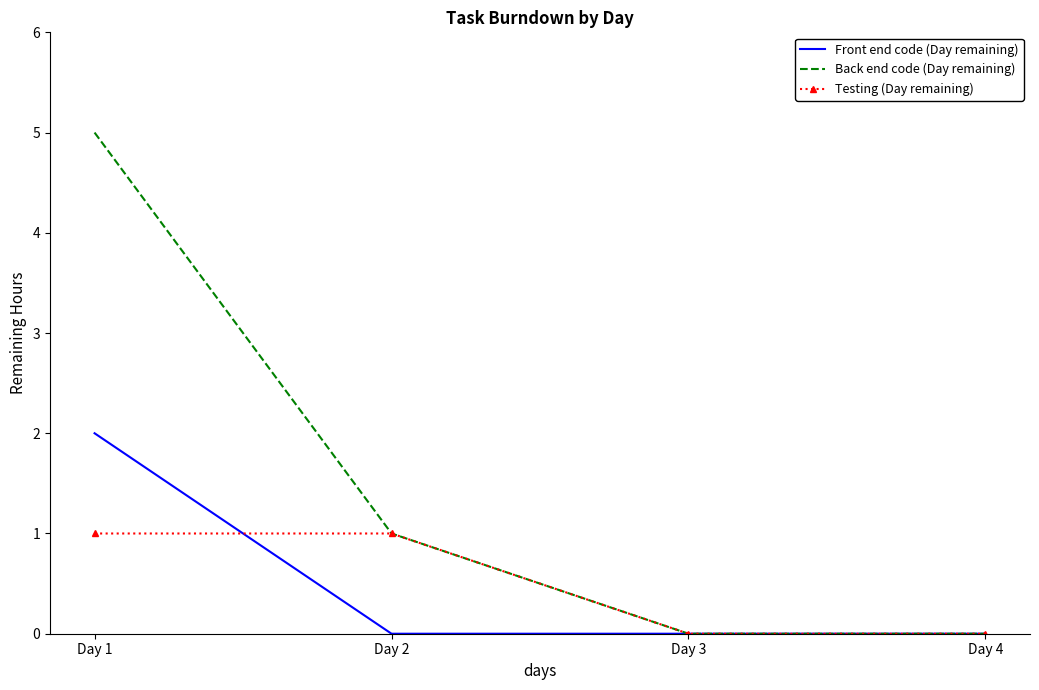

Reading left to right, what are all the values shown in this chart?

Front end code (Day remaining): Day 1=2	Day 2=0	Day 3=0	Day 4=0
Back end code (Day remaining): Day 1=5	Day 2=1	Day 3=0	Day 4=0
Testing (Day remaining): Day 1=1	Day 2=1	Day 3=0	Day 4=0